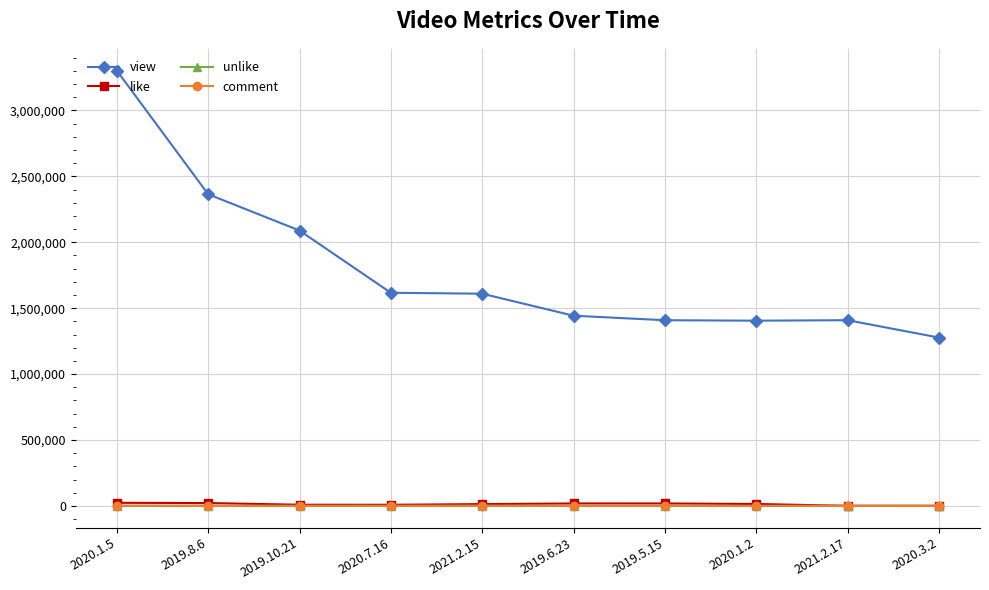

Is it true that view equals 430301 at 2021.2.15?

False